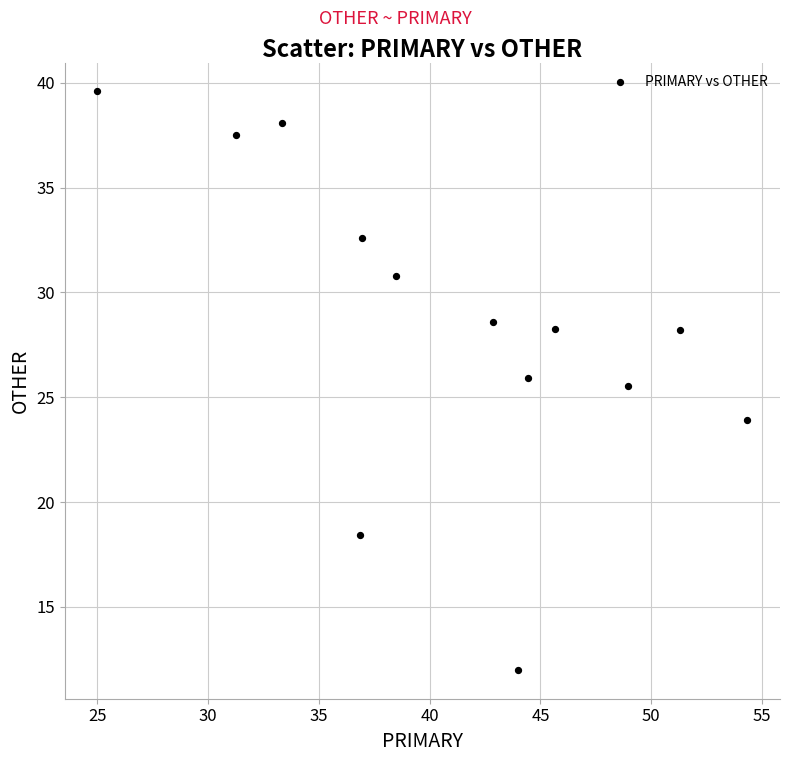

What Y value in the scatter plot is closest to 25?

25.5